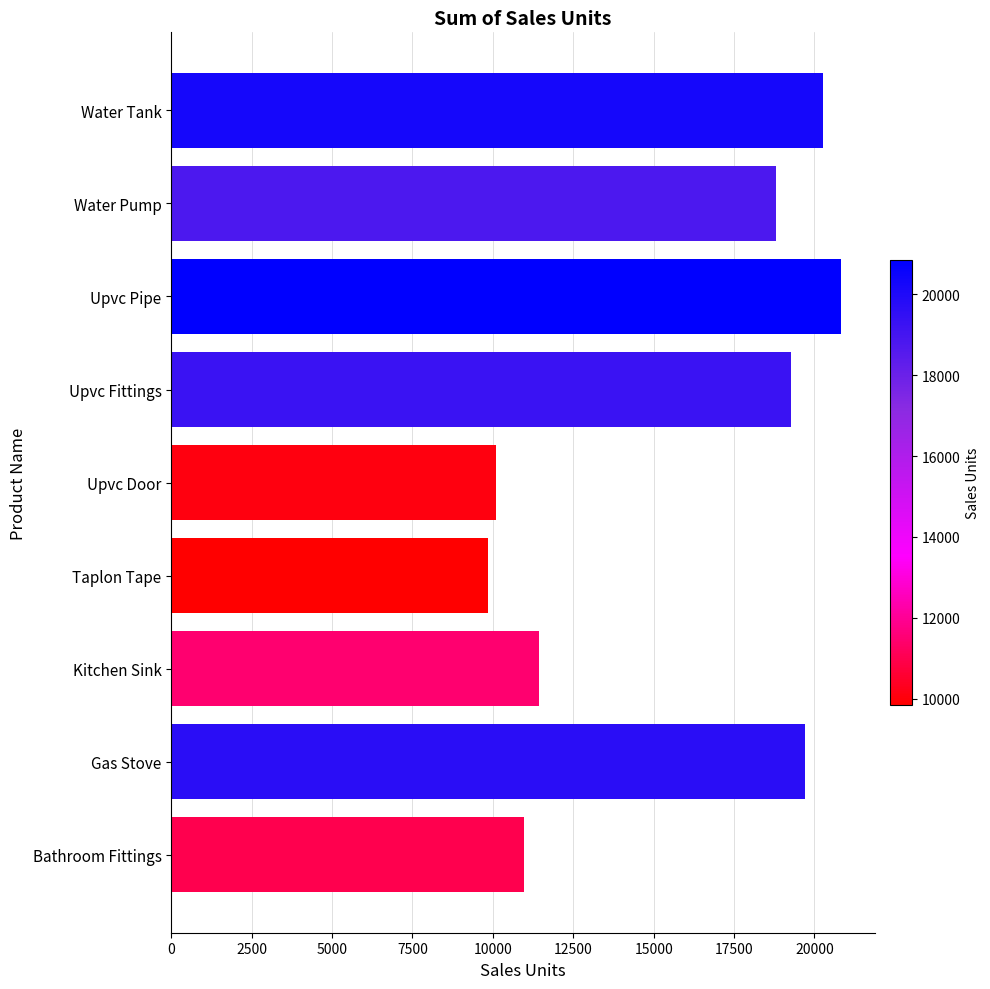

Reading top to bottom, list all the values displayed in this chart.

20262	18804	20839	19263	10109	9853	11448	19713	10982